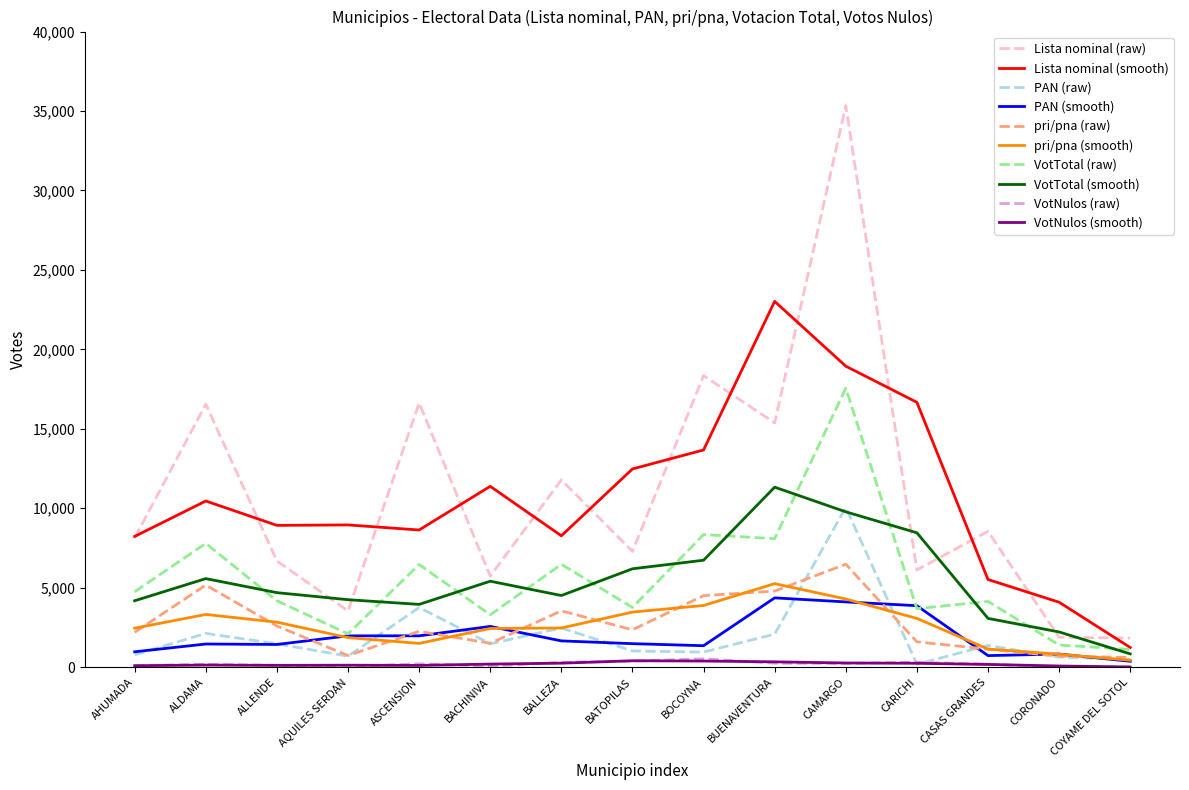

Which category has the highest value across all series?

CAMARGO